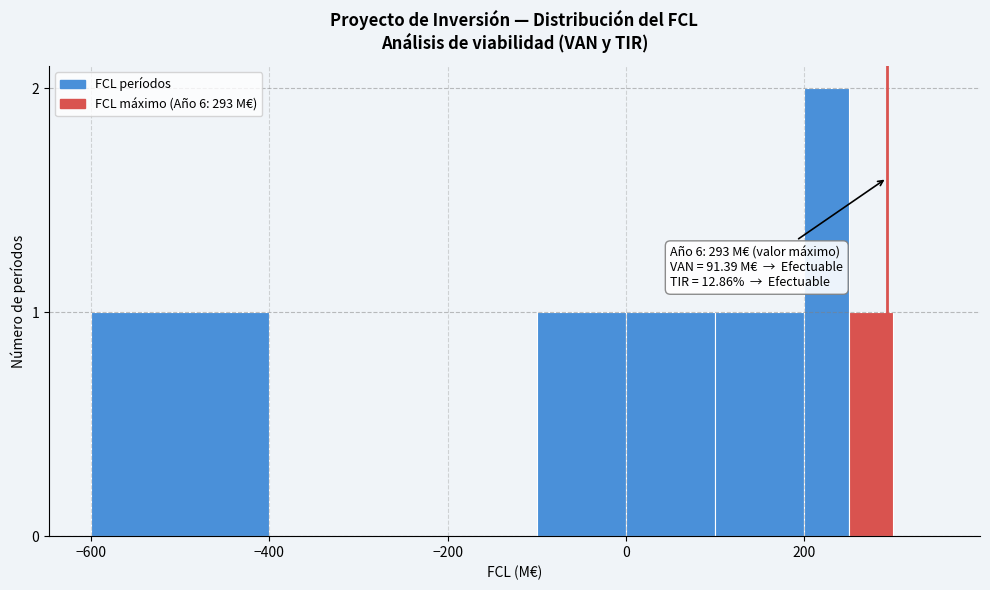

Read against the x-axis, roughly where is the centre of the tallest bar?

220